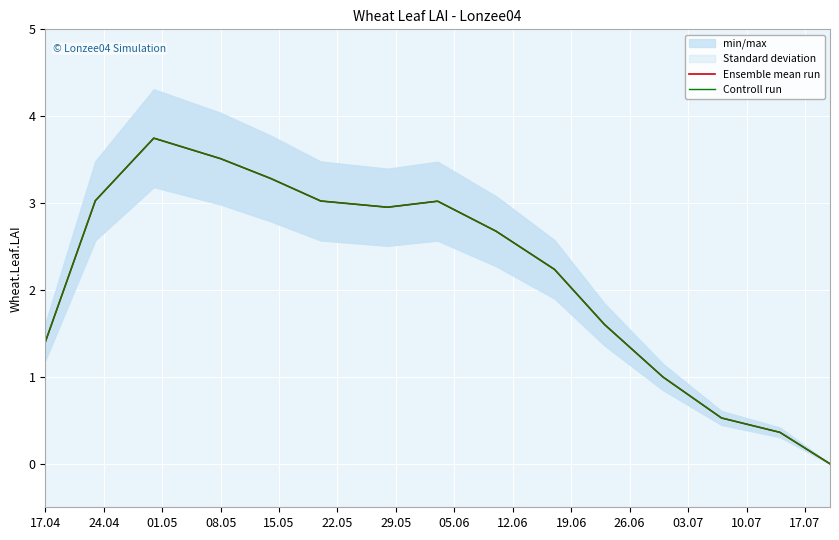

What is the label of the 1st point from the left?

17.04